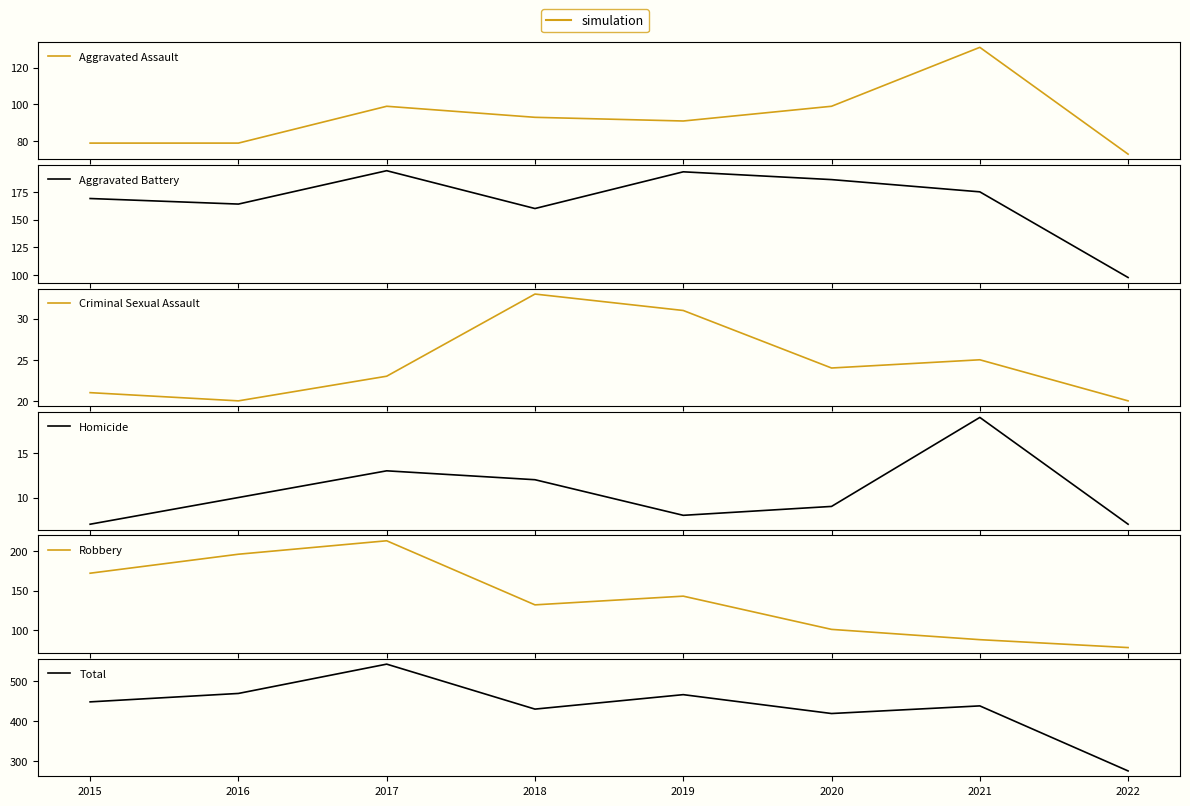

Is the value of Homicide at 2021 greater than the value of Total at 2015?

No